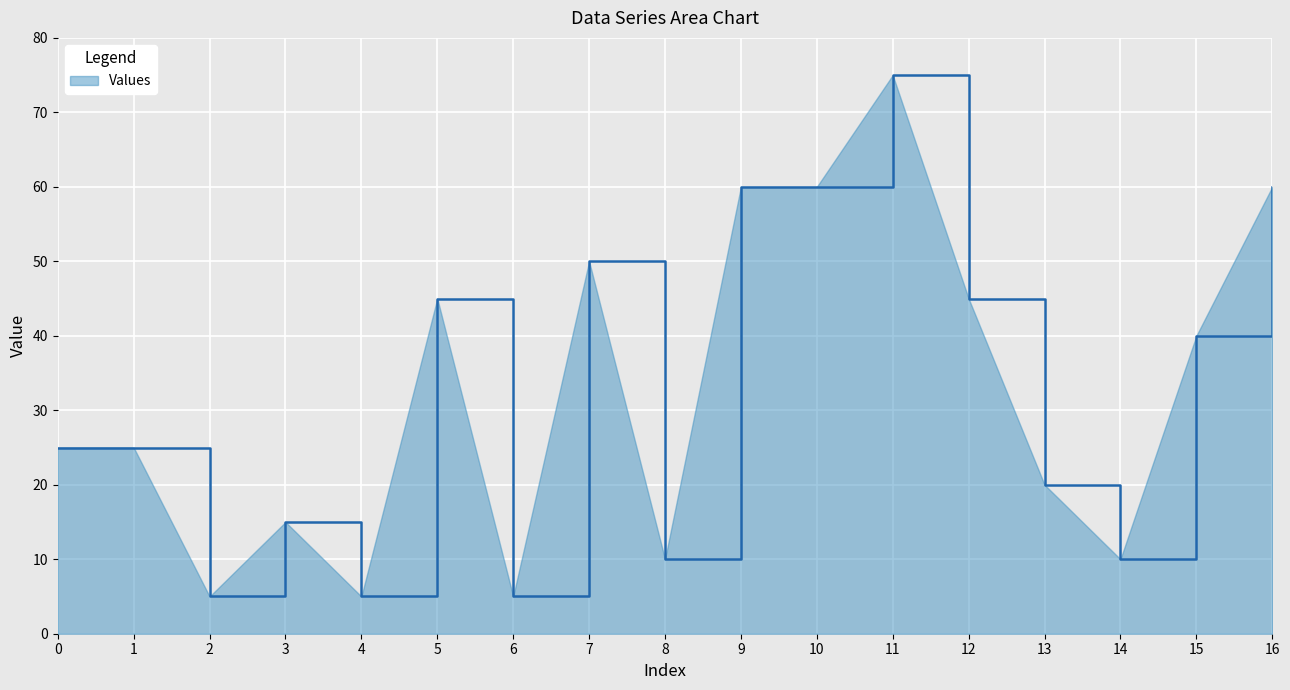

What is the difference between the maximum and second lowest values?

70